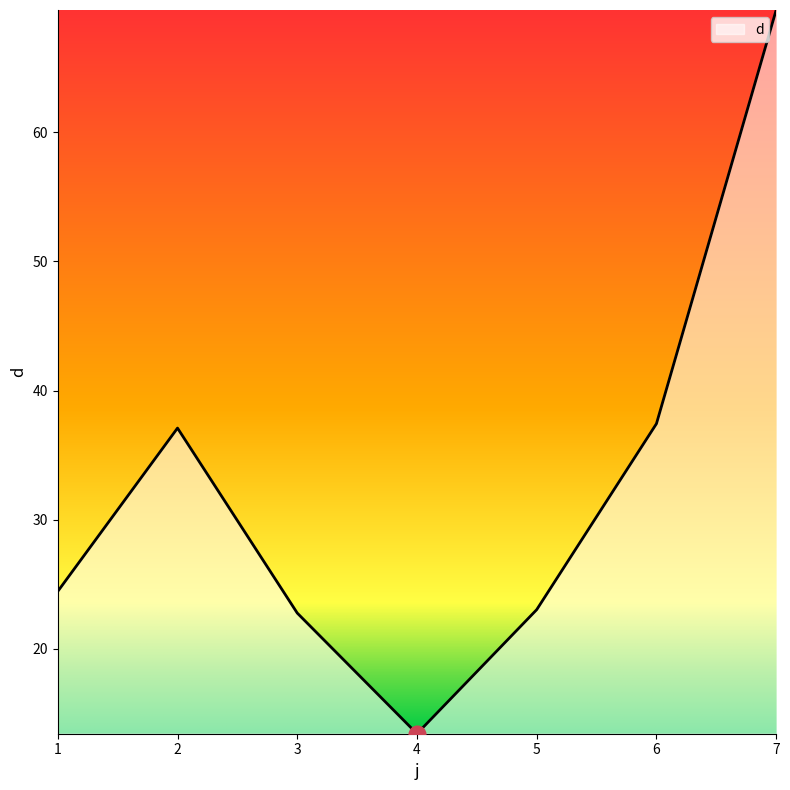

Which category has the highest value across all series?

7